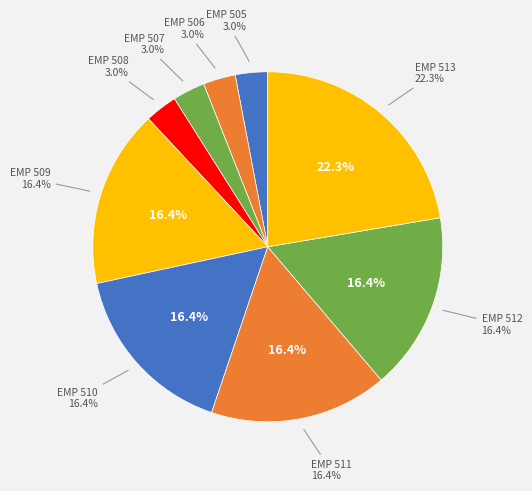

How much of the chart is everything except EMP 512?

83.6%